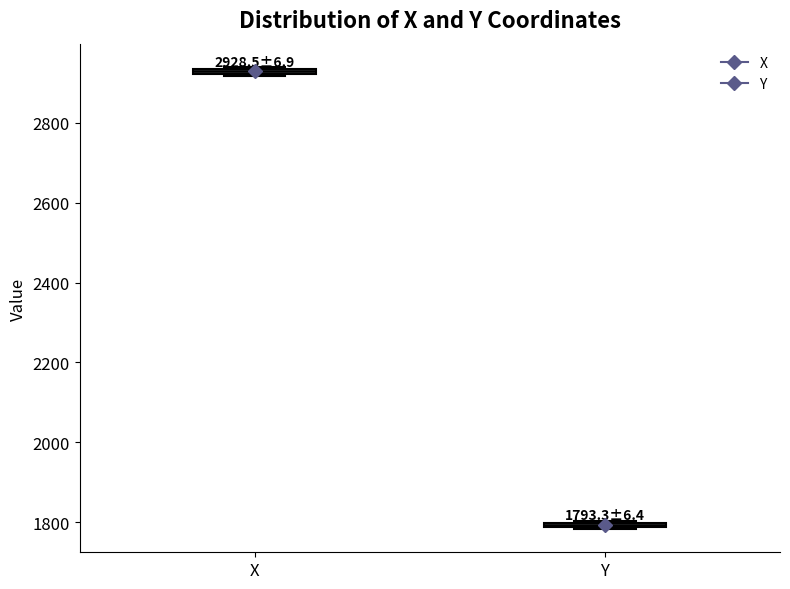

Which box's median line is the highest?

X